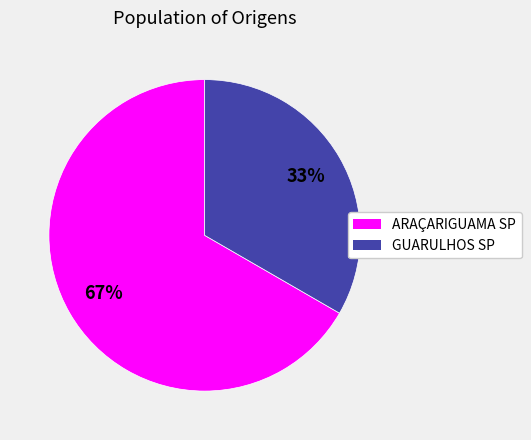

Count the number of slices in the pie.

2